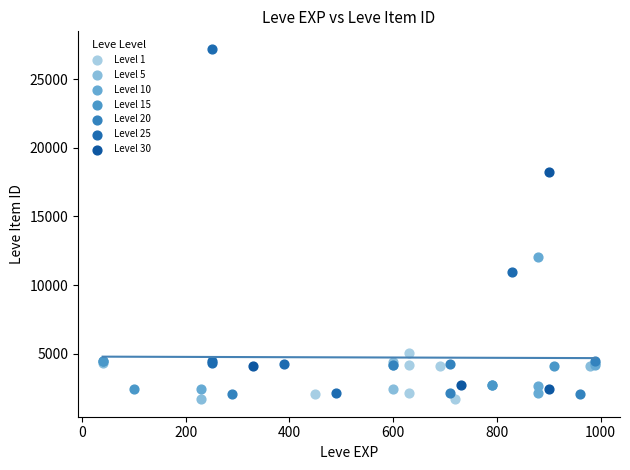

Which series contains the highest Y value?

Level 25